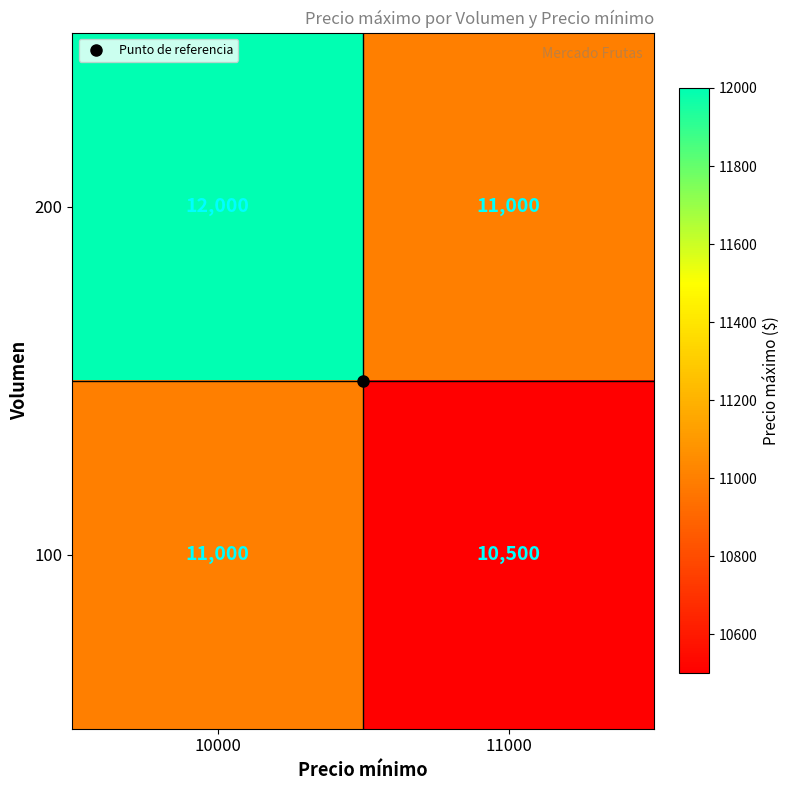

At which category is the sum across all series the highest?

10000